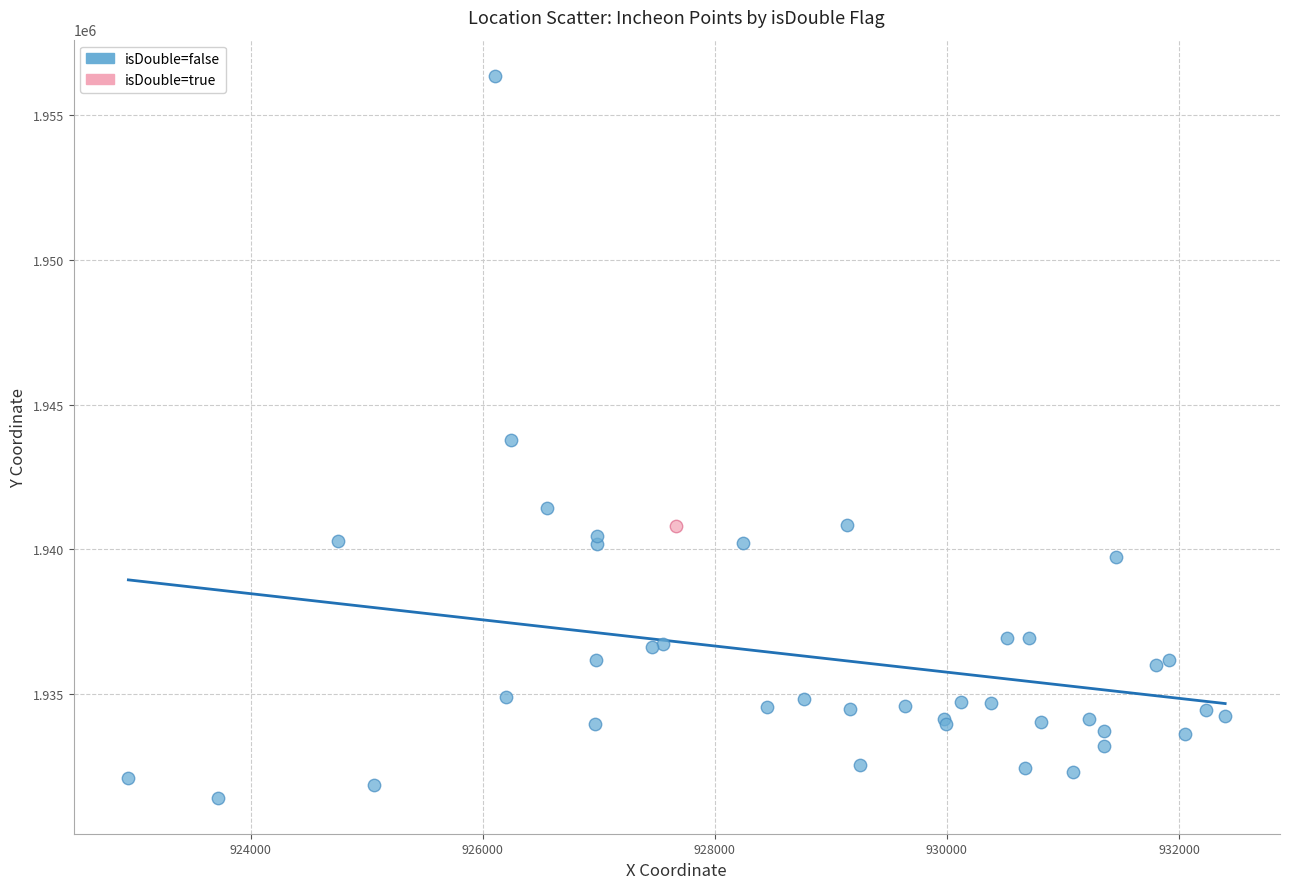

What are all the series names shown in the legend?

isDouble=false, isDouble=true